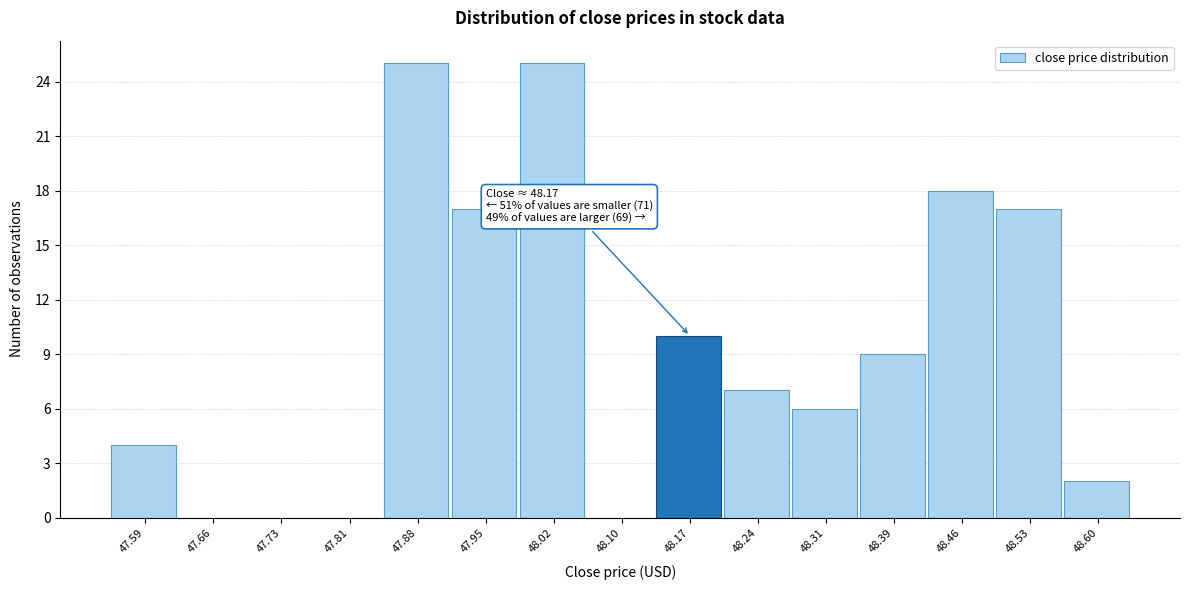

Reading left to right, transcribe all the data shown in this chart.

47.59=4	47.66=0	47.73=0	47.81=0	47.88=25	47.95=17	48.02=25	48.10=0	48.17=10	48.24=7	48.31=6	48.39=9	48.46=18	48.53=17	48.60=2